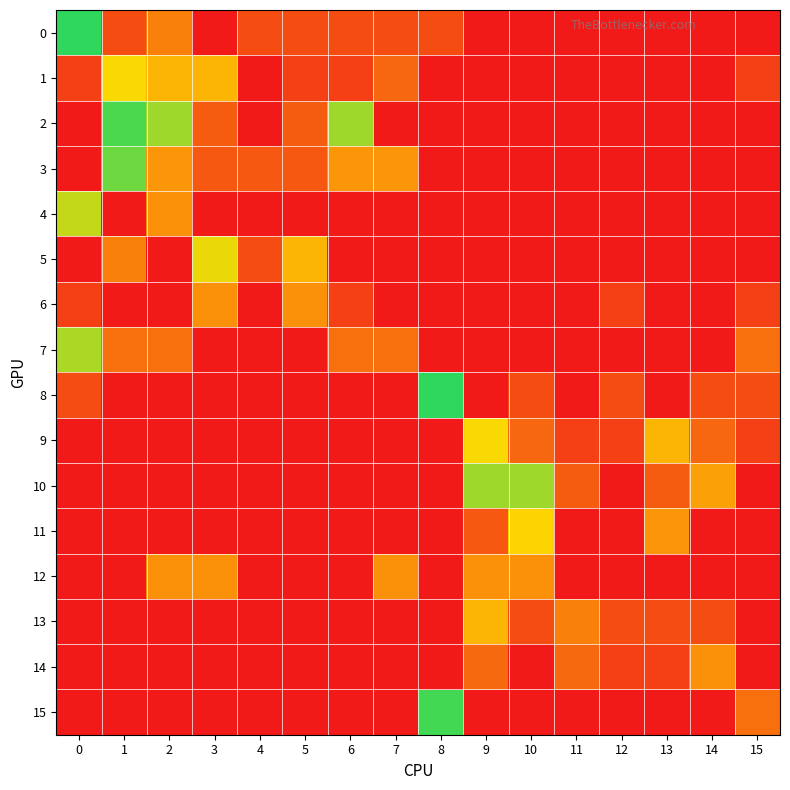

Reading right to left, extract all data points from this chart.

0: 15=0.0	14=0.0	13=0.0	12=0.0	11=0.0	10=0.0	9=0.0	8=0.0	7=0.0	6=0.0	5=0.0	4=0.0	3=0.0	2=0.1	1=0.0	0=0.2
1: 15=0.0	14=0.0	13=0.0	12=0.0	11=0.0	10=0.0	9=0.0	8=0.0	7=0.1	6=0.0	5=0.0	4=0.0	3=0.1	2=0.1	1=0.1	0=0.0
2: 15=0.0	14=0.0	13=0.0	12=0.0	11=0.0	10=0.0	9=0.0	8=0.0	7=0.0	6=0.2	5=0.0	4=0.0	3=0.0	2=0.2	1=0.2	0=0.0
3: 15=0.0	14=0.0	13=0.0	12=0.0	11=0.0	10=0.0	9=0.0	8=0.0	7=0.1	6=0.1	5=0.0	4=0.0	3=0.0	2=0.1	1=0.2	0=0.0
4: 15=0.0	14=0.0	13=0.0	12=0.0	11=0.0	10=0.0	9=0.0	8=0.0	7=0.0	6=0.0	5=0.0	4=0.0	3=0.0	2=0.1	1=0.0	0=0.2
5: 15=0.0	14=0.0	13=0.0	12=0.0	11=0.0	10=0.0	9=0.0	8=0.0	7=0.0	6=0.0	5=0.1	4=0.0	3=0.1	2=0.0	1=0.1	0=0.0
6: 15=0.0	14=0.0	13=0.0	12=0.0	11=0.0	10=0.0	9=0.0	8=0.0	7=0.0	6=0.0	5=0.1	4=0.0	3=0.1	2=0.0	1=0.0	0=0.0
7: 15=0.1	14=0.0	13=0.0	12=0.0	11=0.0	10=0.0	9=0.0	8=0.0	7=0.1	6=0.1	5=0.0	4=0.0	3=0.0	2=0.1	1=0.1	0=0.2
8: 15=0.0	14=0.0	13=0.0	12=0.0	11=0.0	10=0.0	9=0.0	8=0.2	7=0.0	6=0.0	5=0.0	4=0.0	3=0.0	2=0.0	1=0.0	0=0.0
9: 15=0.0	14=0.1	13=0.1	12=0.0	11=0.0	10=0.1	9=0.1	8=0.0	7=0.0	6=0.0	5=0.0	4=0.0	3=0.0	2=0.0	1=0.0	0=0.0
10: 15=0.0	14=0.1	13=0.0	12=0.0	11=0.0	10=0.2	9=0.2	8=0.0	7=0.0	6=0.0	5=0.0	4=0.0	3=0.0	2=0.0	1=0.0	0=0.0
11: 15=0.0	14=0.0	13=0.1	12=0.0	11=0.0	10=0.1	9=0.0	8=0.0	7=0.0	6=0.0	5=0.0	4=0.0	3=0.0	2=0.0	1=0.0	0=0.0
12: 15=0.0	14=0.0	13=0.0	12=0.0	11=0.0	10=0.1	9=0.1	8=0.0	7=0.1	6=0.0	5=0.0	4=0.0	3=0.1	2=0.1	1=0.0	0=0.0
13: 15=0.0	14=0.0	13=0.0	12=0.0	11=0.1	10=0.0	9=0.1	8=0.0	7=0.0	6=0.0	5=0.0	4=0.0	3=0.0	2=0.0	1=0.0	0=0.0
14: 15=0.0	14=0.1	13=0.0	12=0.0	11=0.1	10=0.0	9=0.1	8=0.0	7=0.0	6=0.0	5=0.0	4=0.0	3=0.0	2=0.0	1=0.0	0=0.0
15: 15=0.1	14=0.0	13=0.0	12=0.0	11=0.0	10=0.0	9=0.0	8=0.2	7=0.0	6=0.0	5=0.0	4=0.0	3=0.0	2=0.0	1=0.0	0=0.0